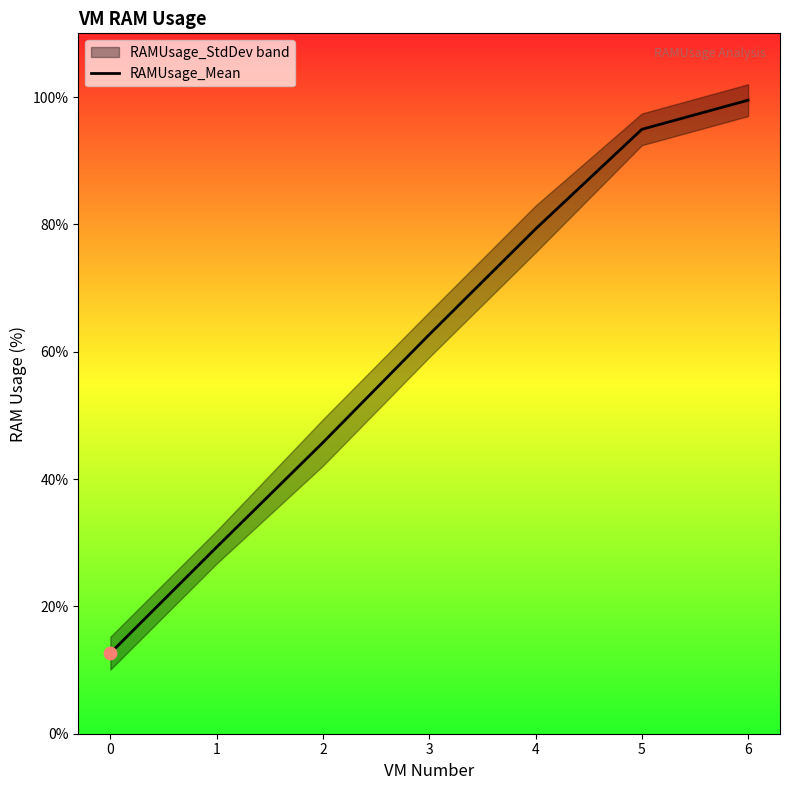

Between 4 and 2, which is larger?

4